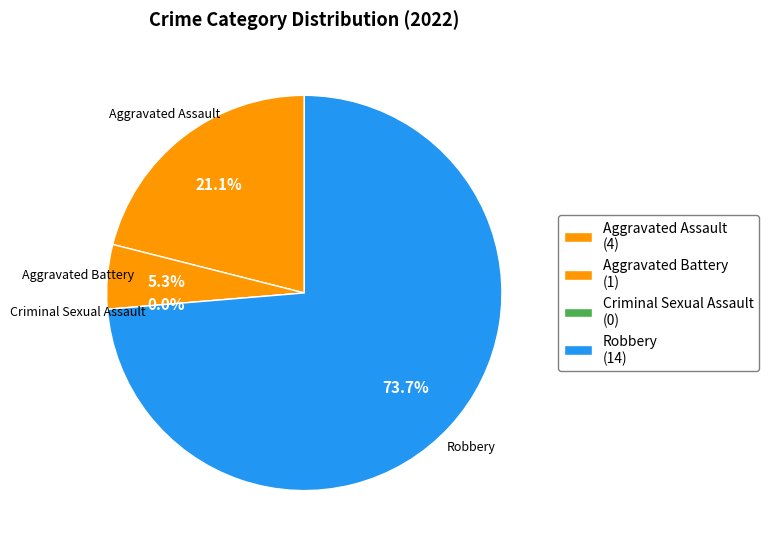

The Robbery slice represents 74% of the pie. True or false?

True